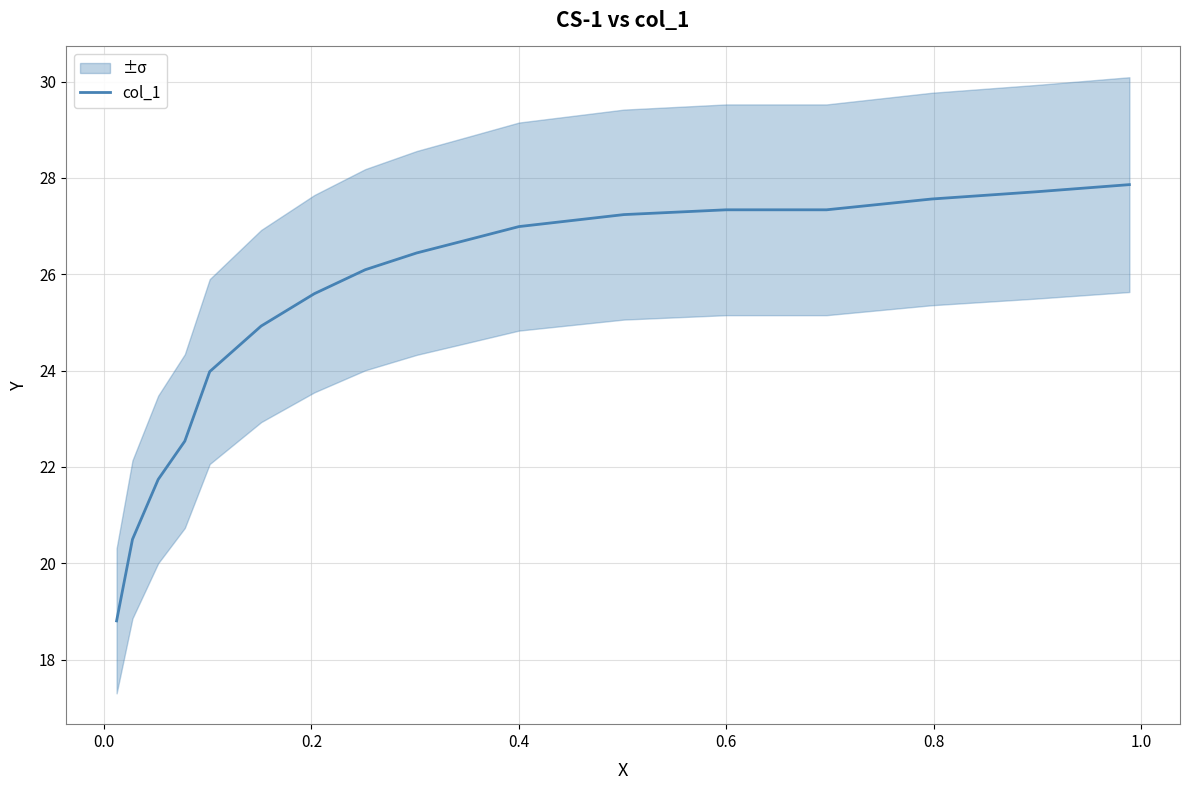

What is the minimum value for col_1?

18.8